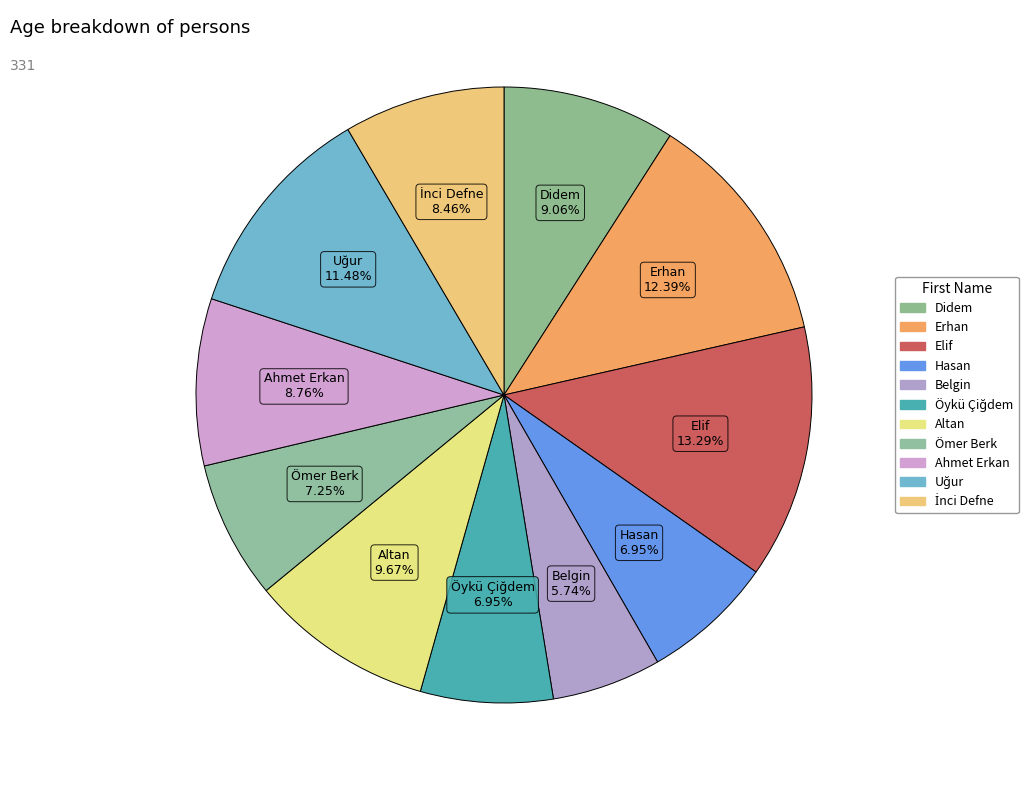

To the nearest percent, what portion does İnci Defne represent?

8%